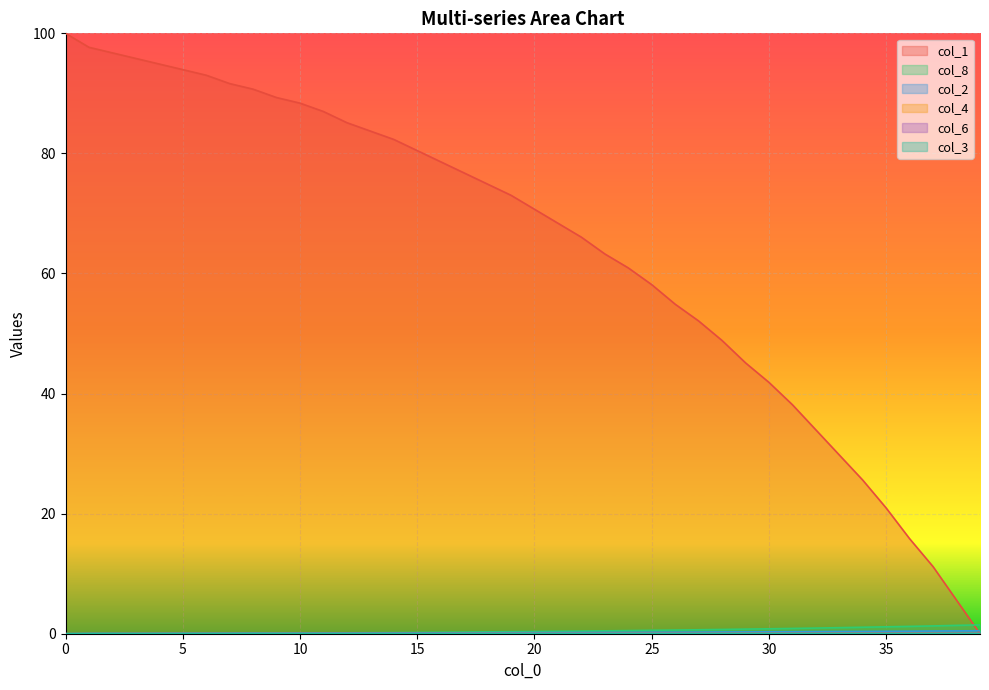

At which label does col_1 reach its minimum?

39